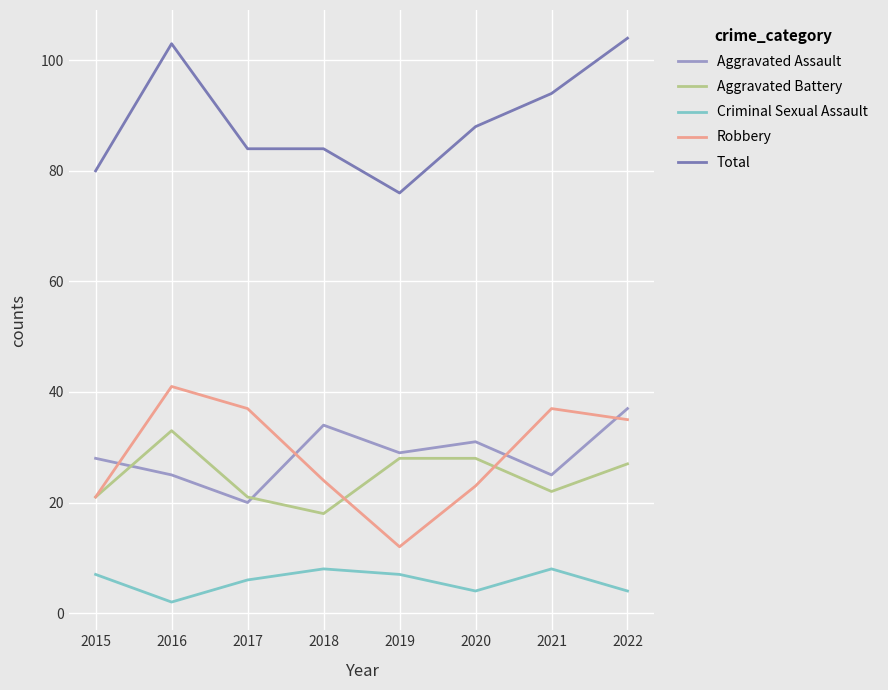

At which category does Aggravated Battery reach its first local peak?

2016